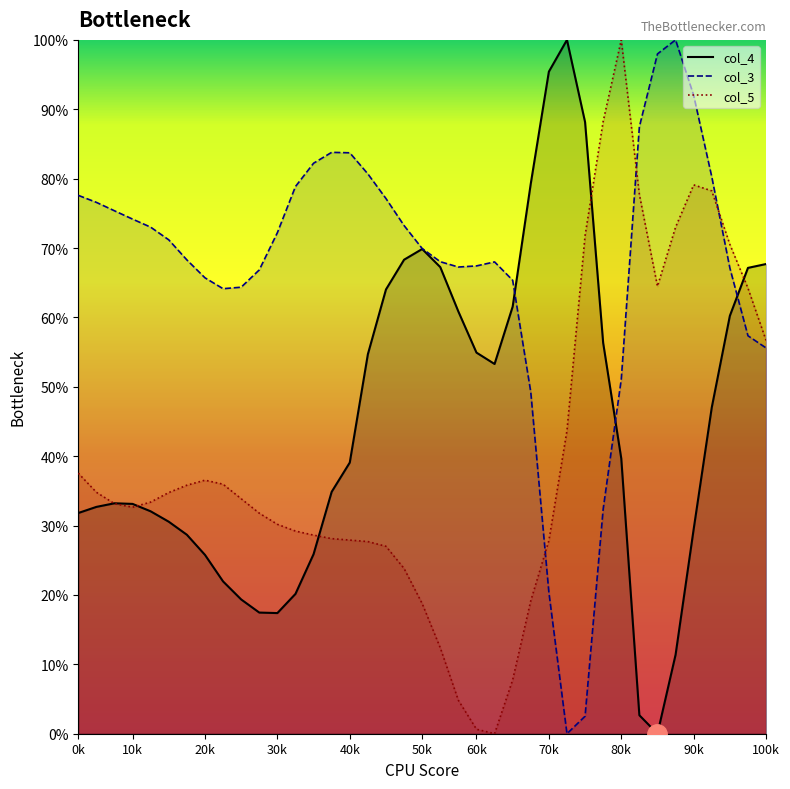

Which series has the largest range (max minus min)?

col_4_line